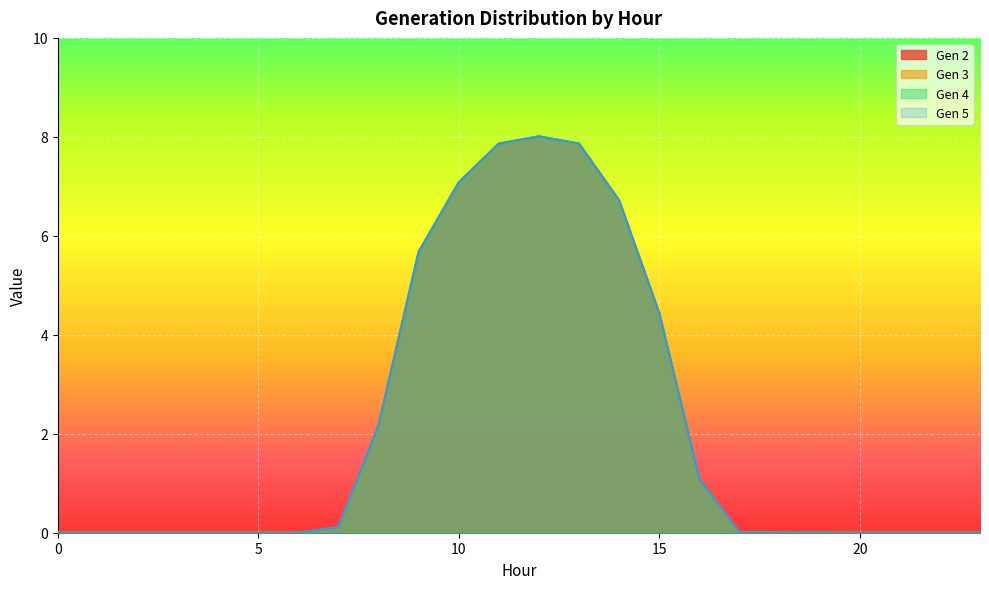

What is the difference between the second highest and minimum values in the Gen 3 series?

7.9